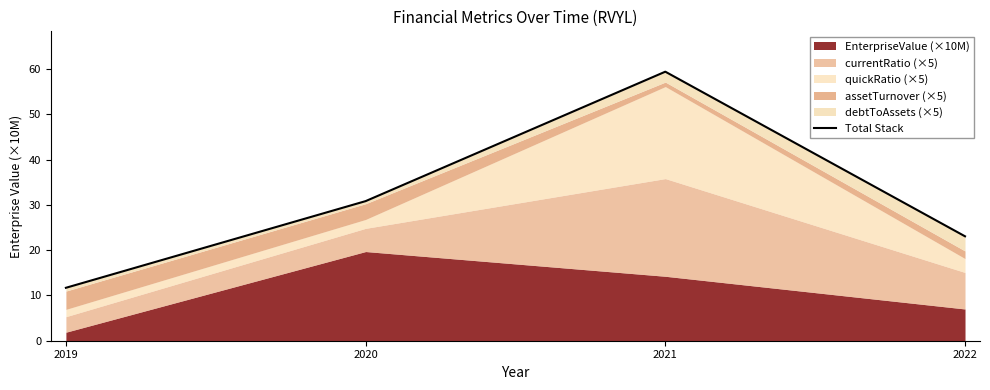

How many points are higher than both their immediate neighbors (excluding endpoints)?

1